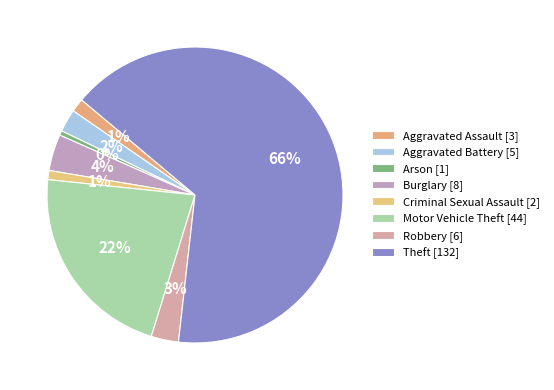

Rank the categories by value from highest to lowest.

Theft, Motor Vehicle Theft, Burglary, Robbery, Aggravated Battery, Aggravated Assault, Criminal Sexual Assault, Arson